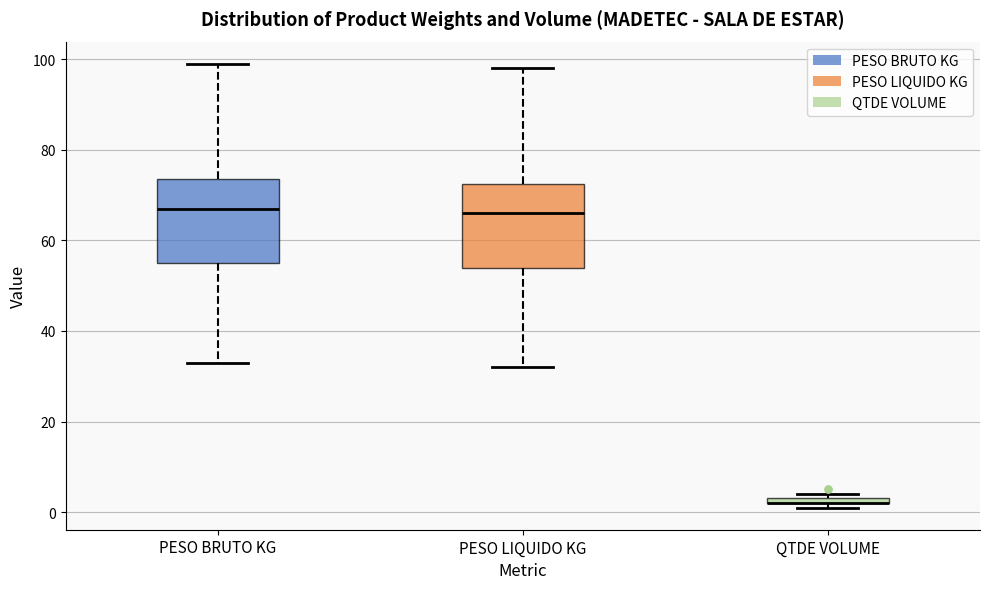

Where is the upper edge of the box for PESO LIQUIDO KG on the y-axis? The values are not printed on the chart, so give them approximately, as read against the axis.

72